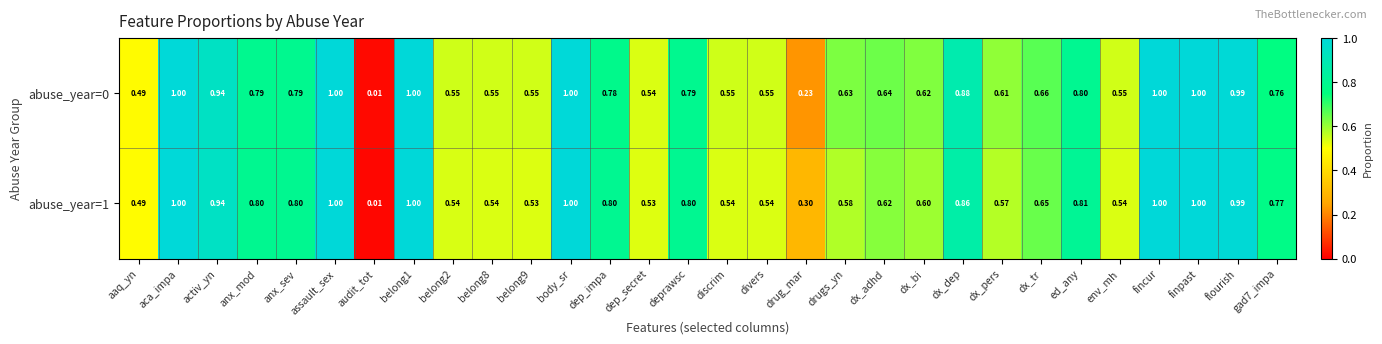

Which label corresponds to the smallest value in the chart?

audit_tot